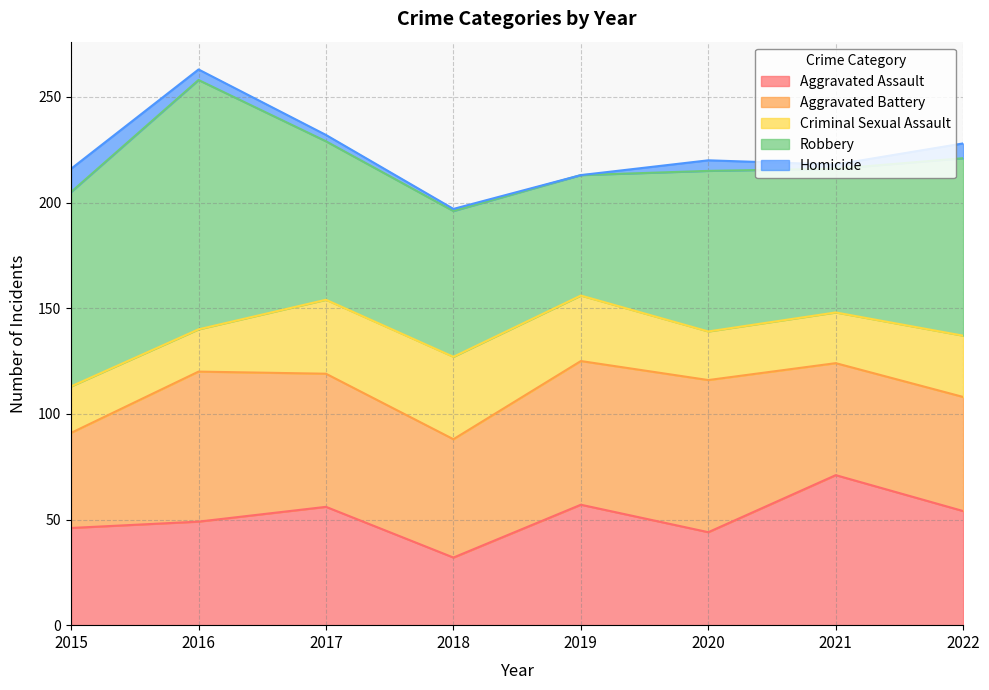

Where do Criminal Sexual Assault and Aggravated Assault first cross each other?

2017 and 2018